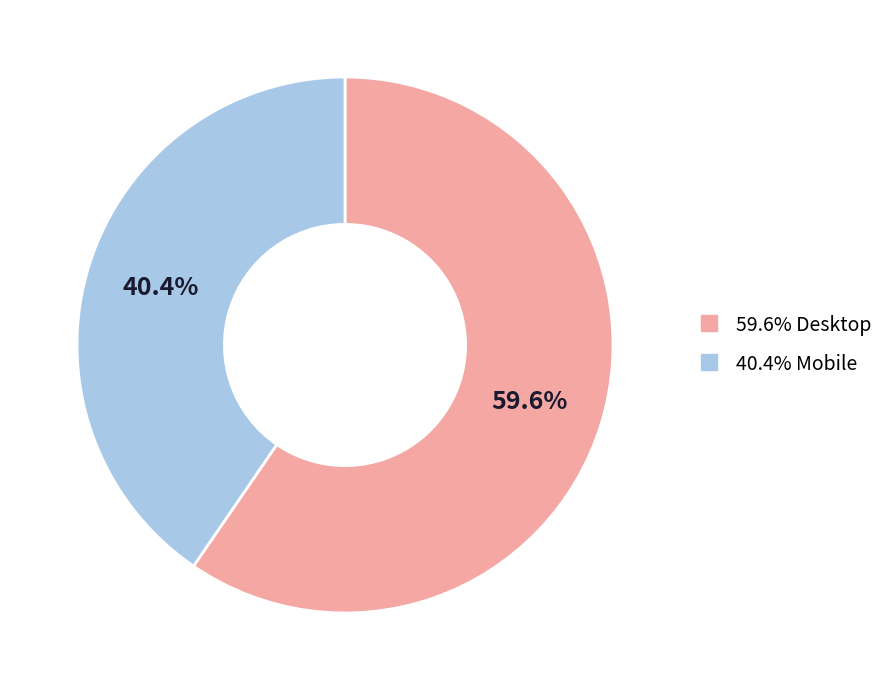

Does any single category account for the majority?

Yes